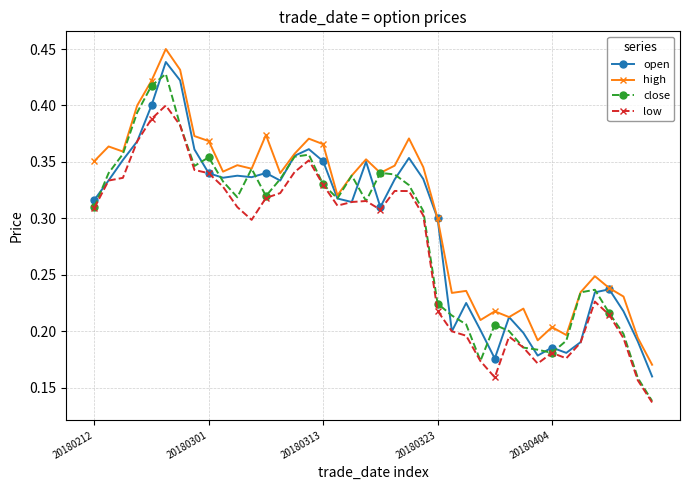

True or false: high has more than 2 interior local peaks.

True